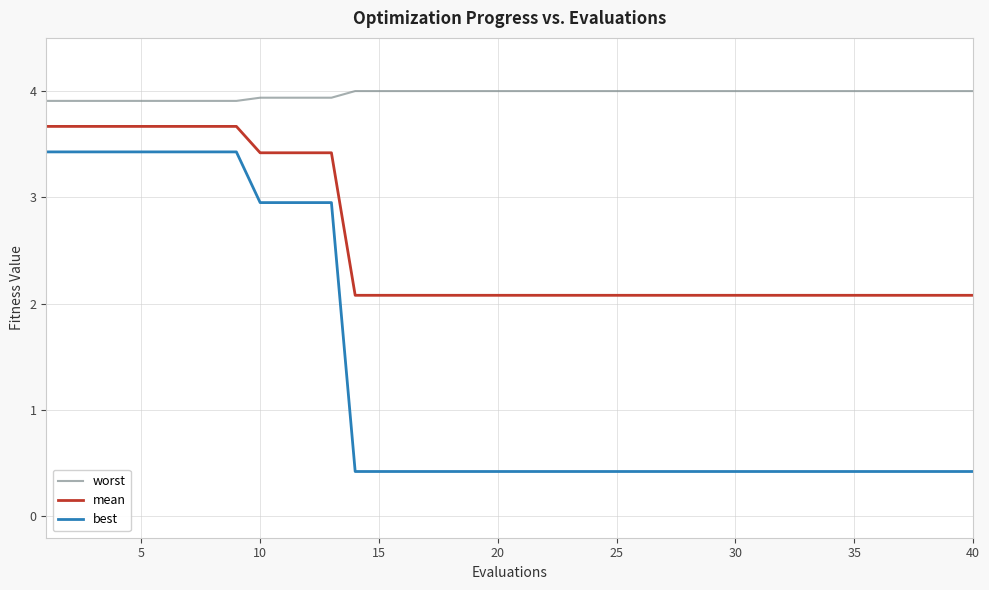

True or false: mean and best cross at least once.

False